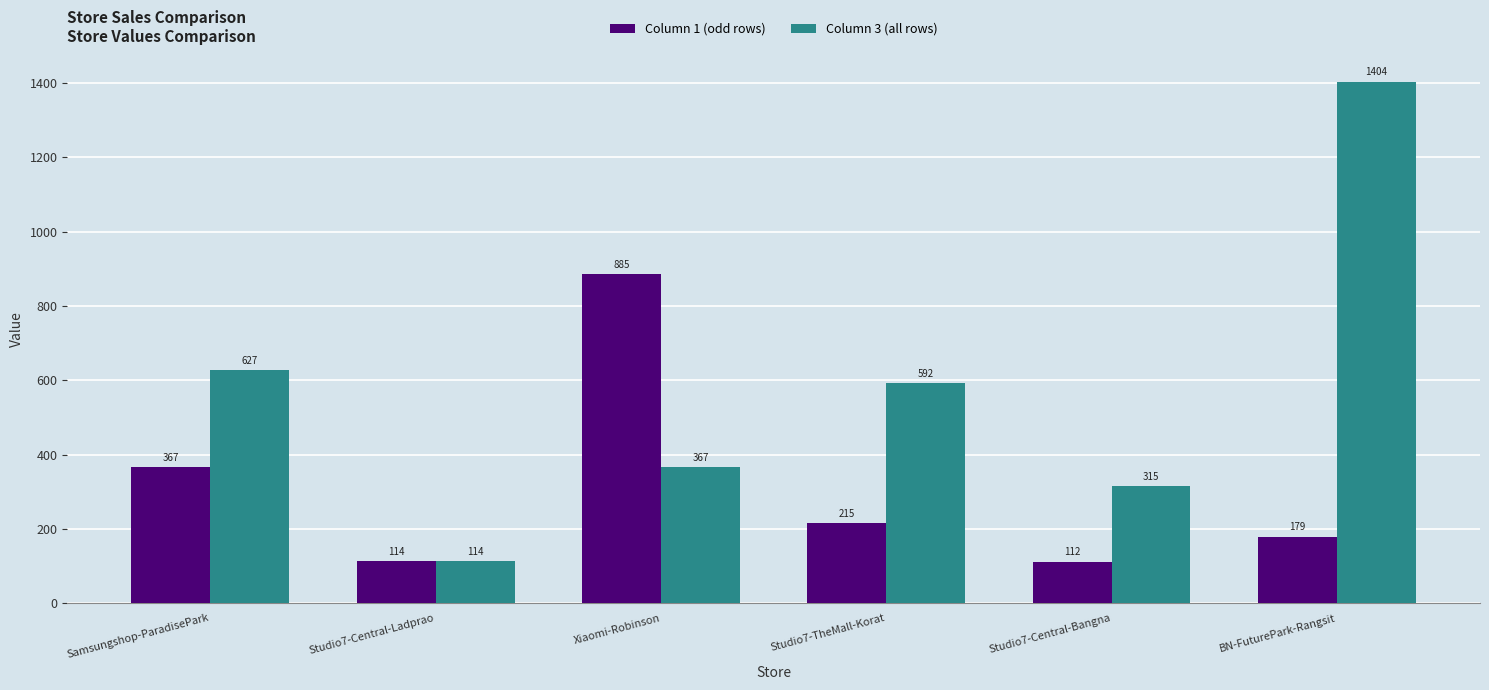

How many bars are there in each group?

2